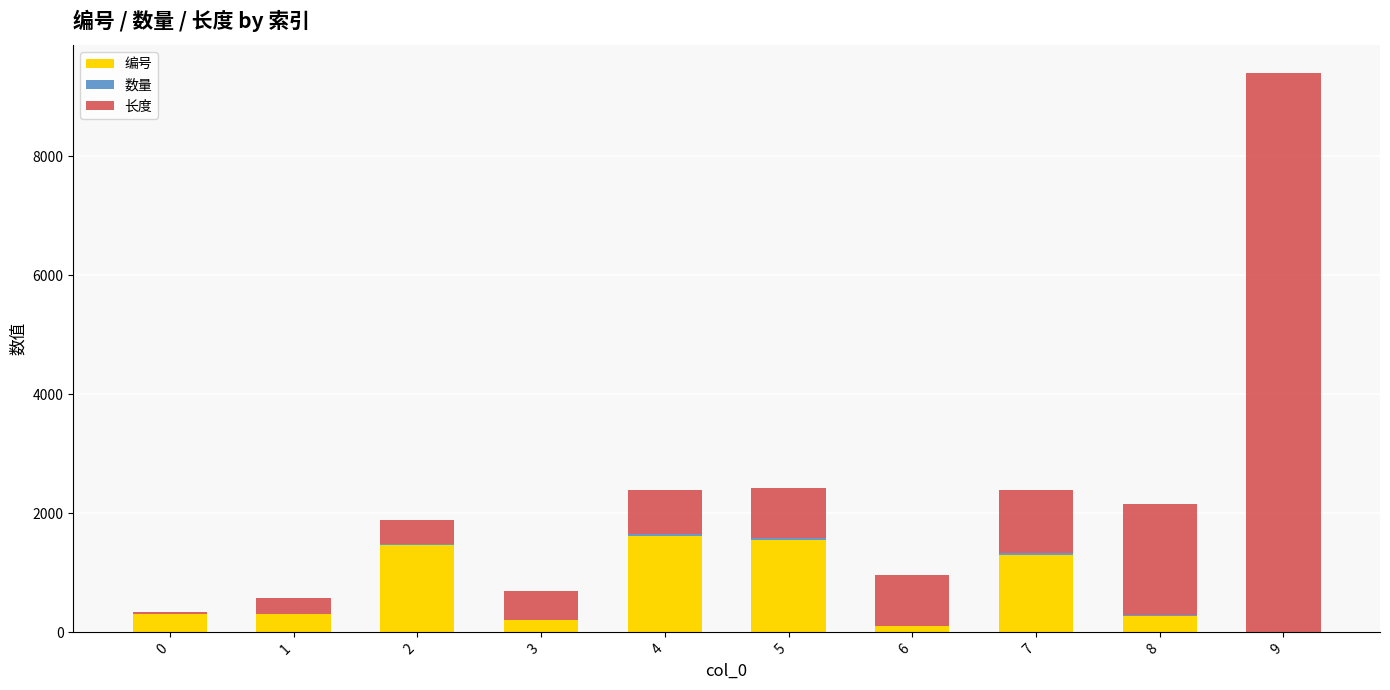

At which category is the sum across all series the highest?

9